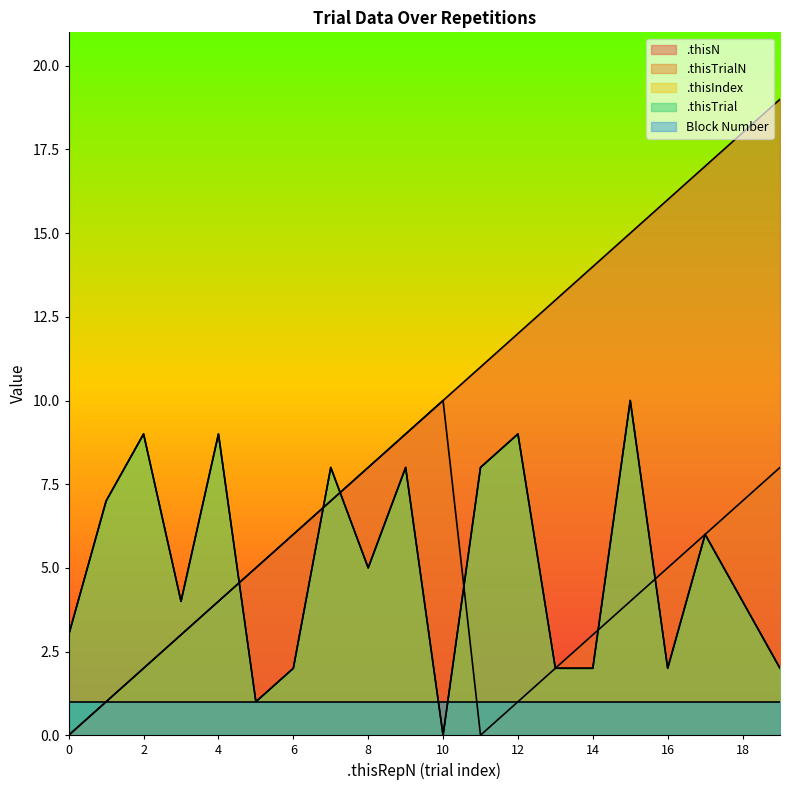

Which series changed the most between 0 and 18?

.thisN